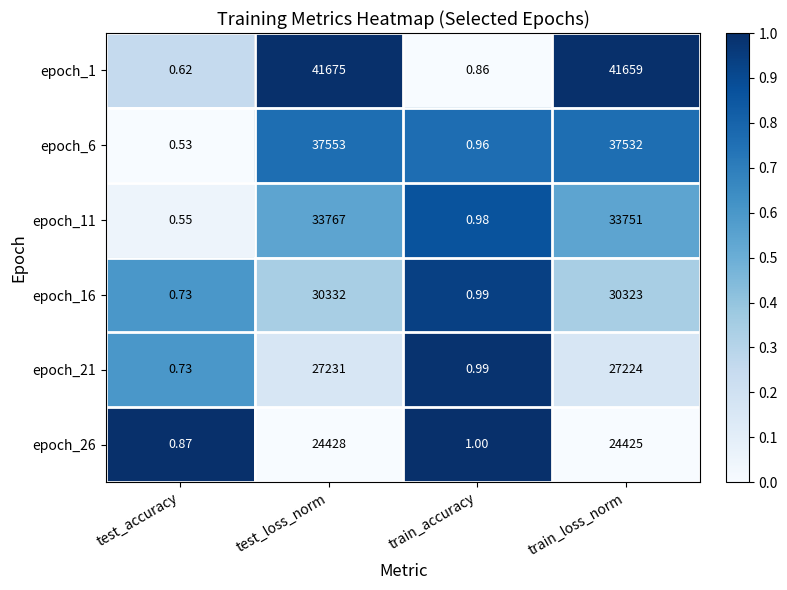

Which series has the largest total across all categories?

epoch_1